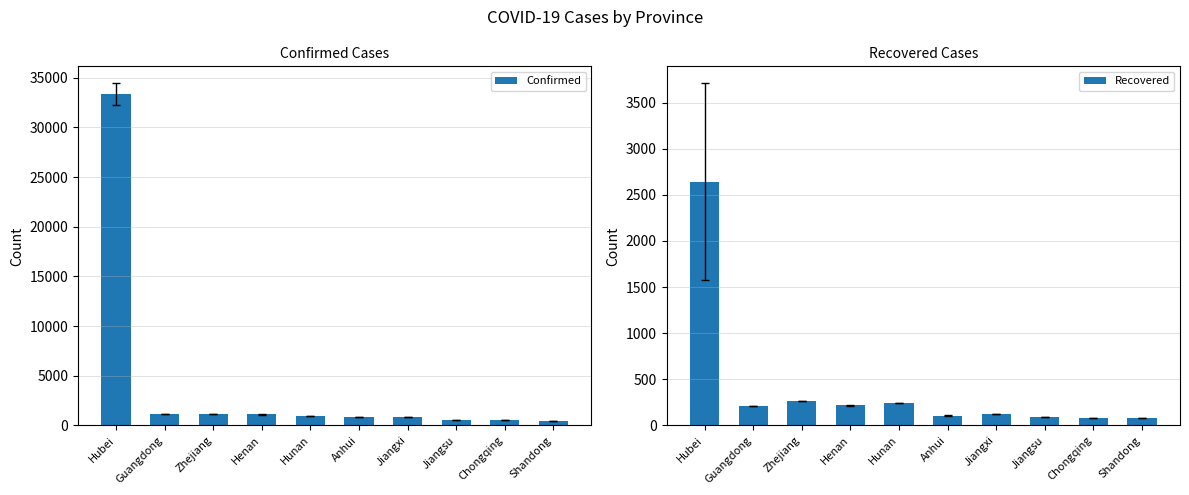

How many bars are there in total?

20